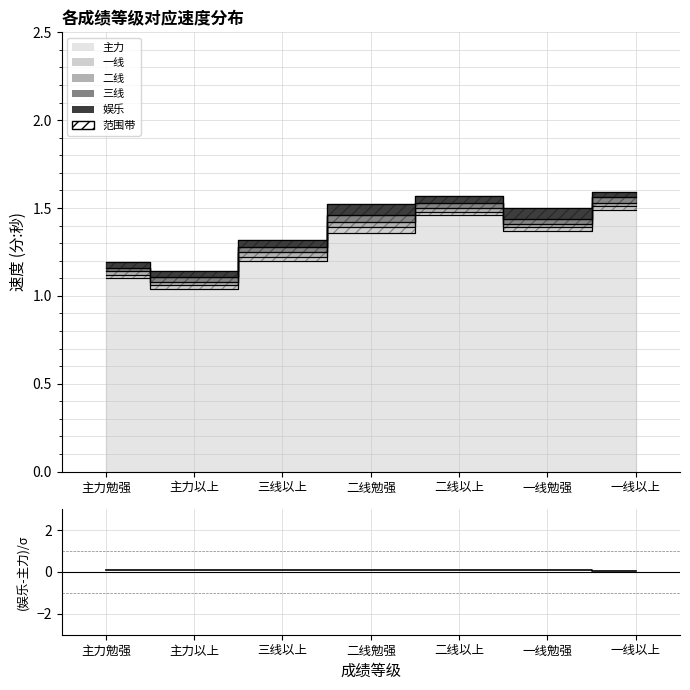

True or false: the data shows 0.1 at 一线勉强.

True